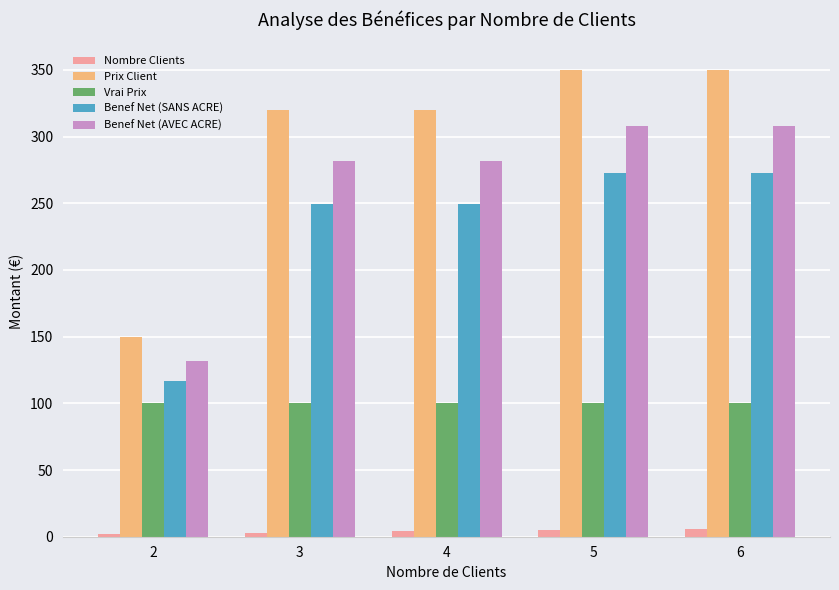

At how many categories does at least one series exceed 138?

5